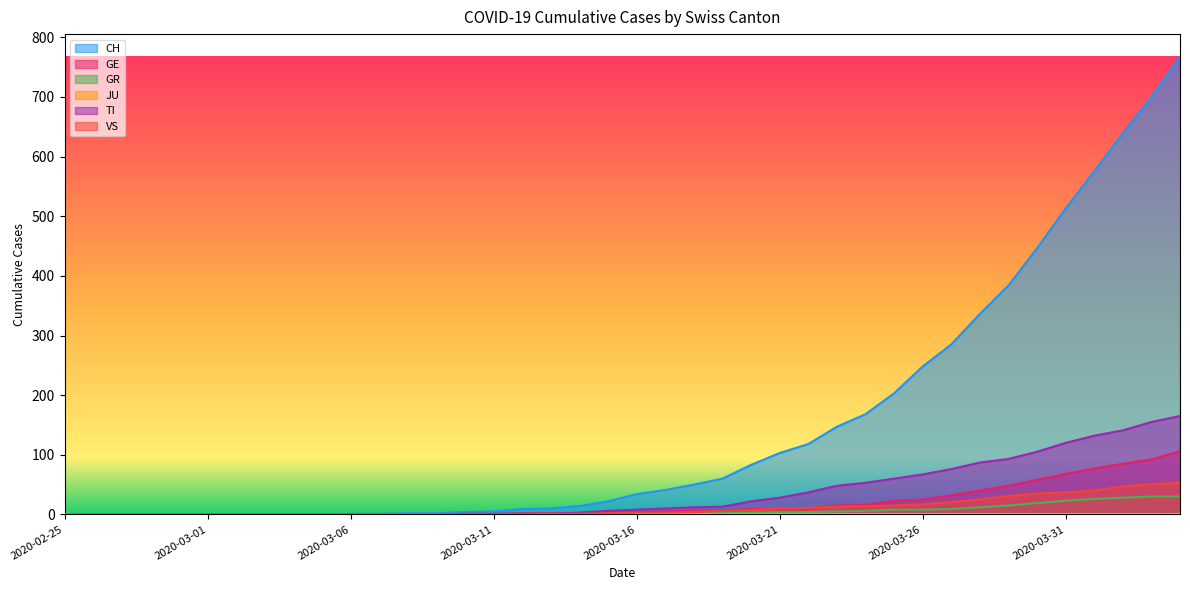

Is it true that TI equals -55 at 2020-02-25?

False